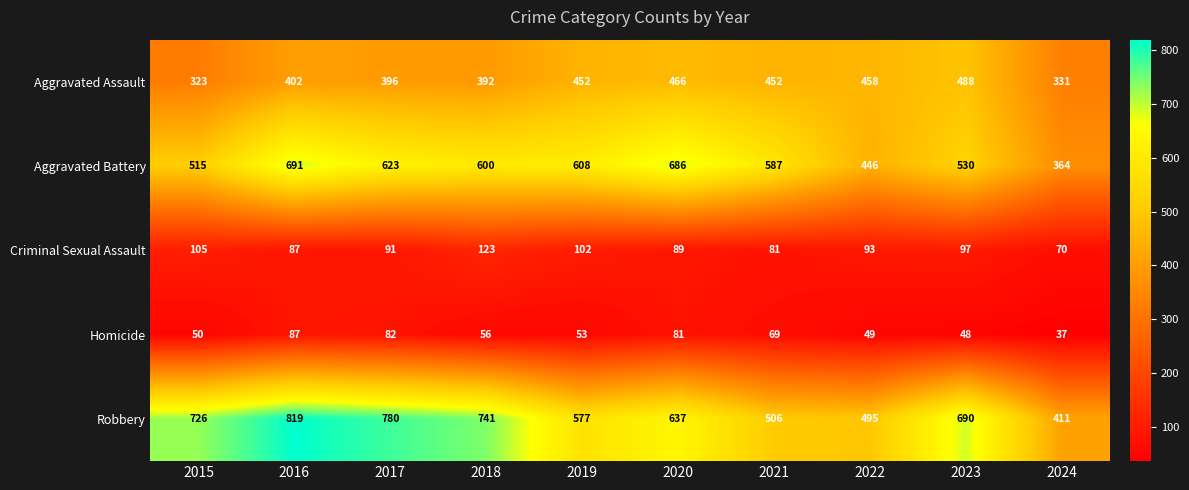

What value does the Homicide series have at 2019?

53